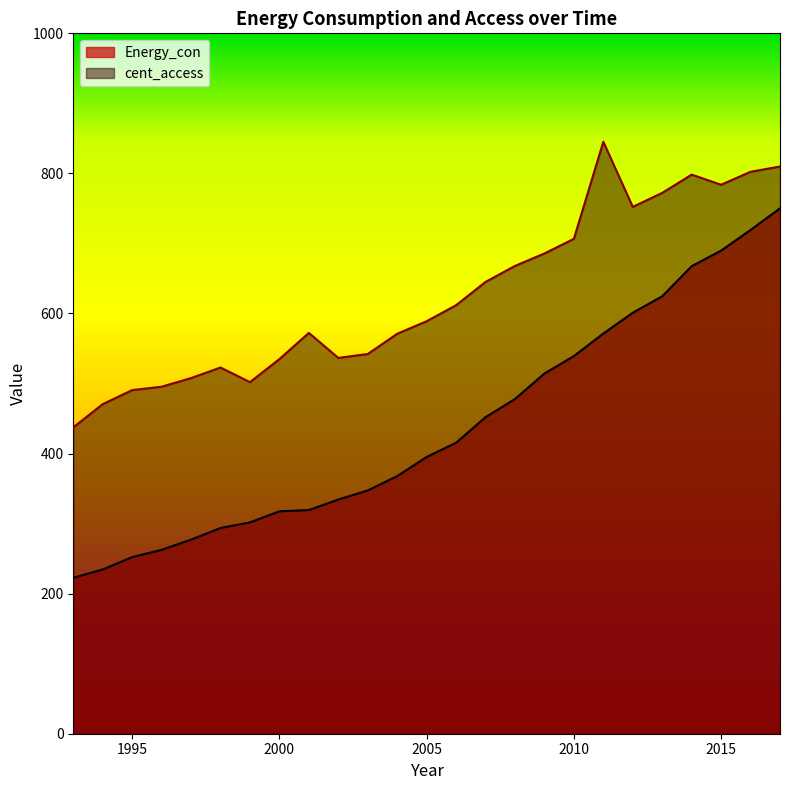

True or false: Energy_con has a value of 545.5 at 2001.

False